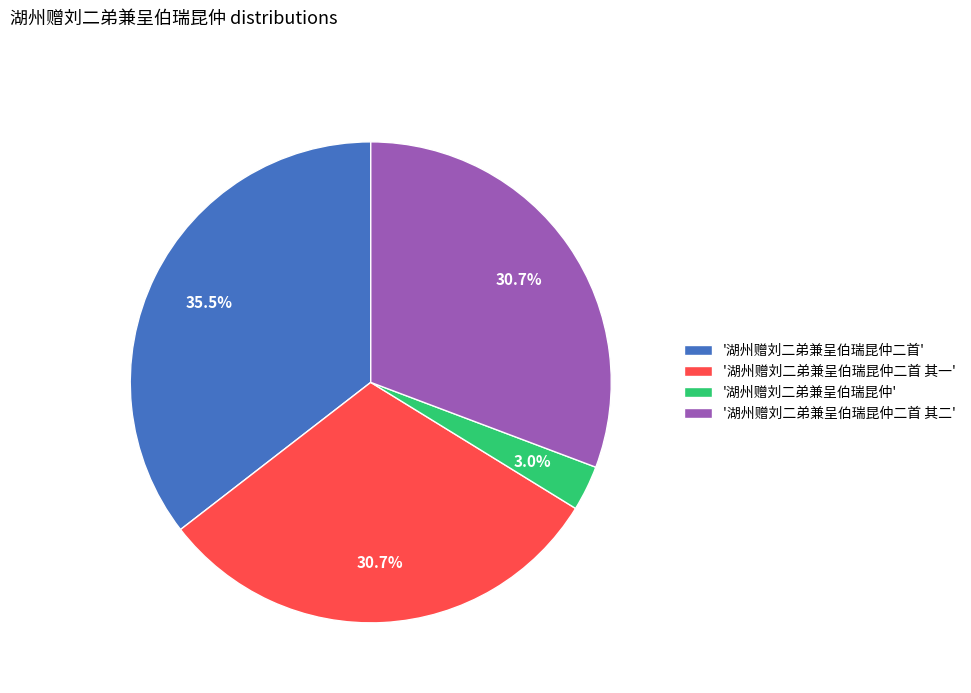

Count the number of slices in the pie.

4